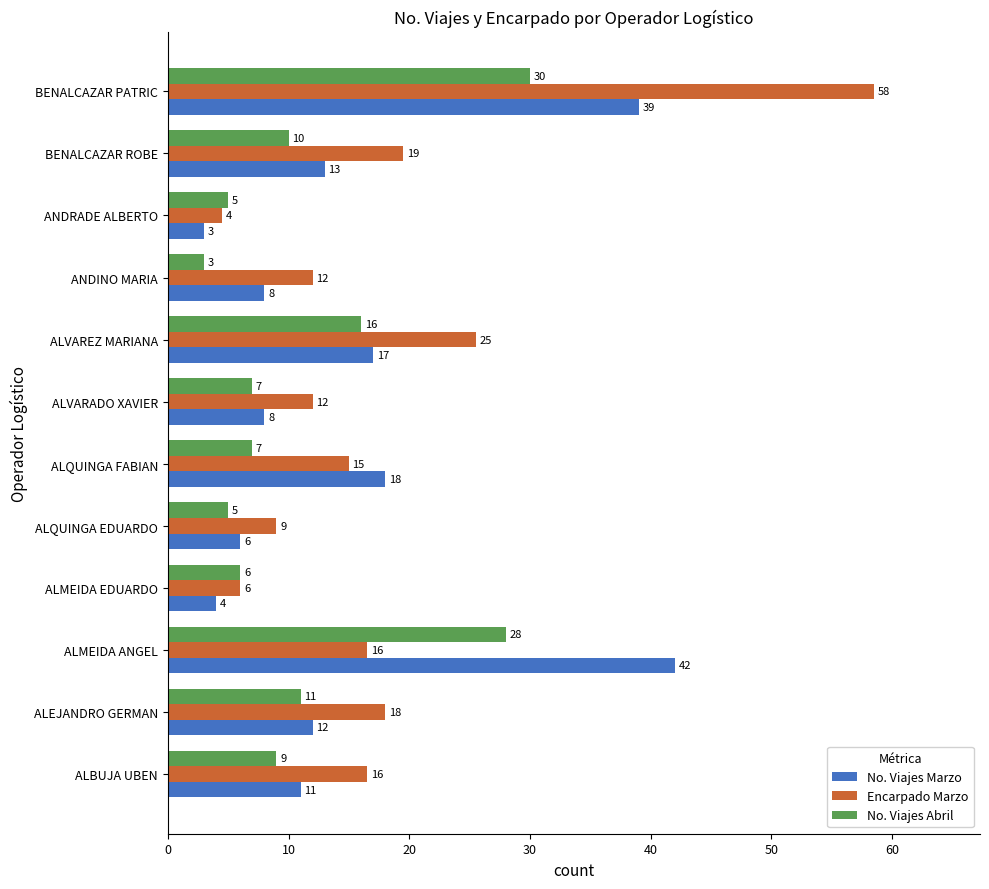

At which category is the sum across all series the highest?

BENALCAZAR PATRIC